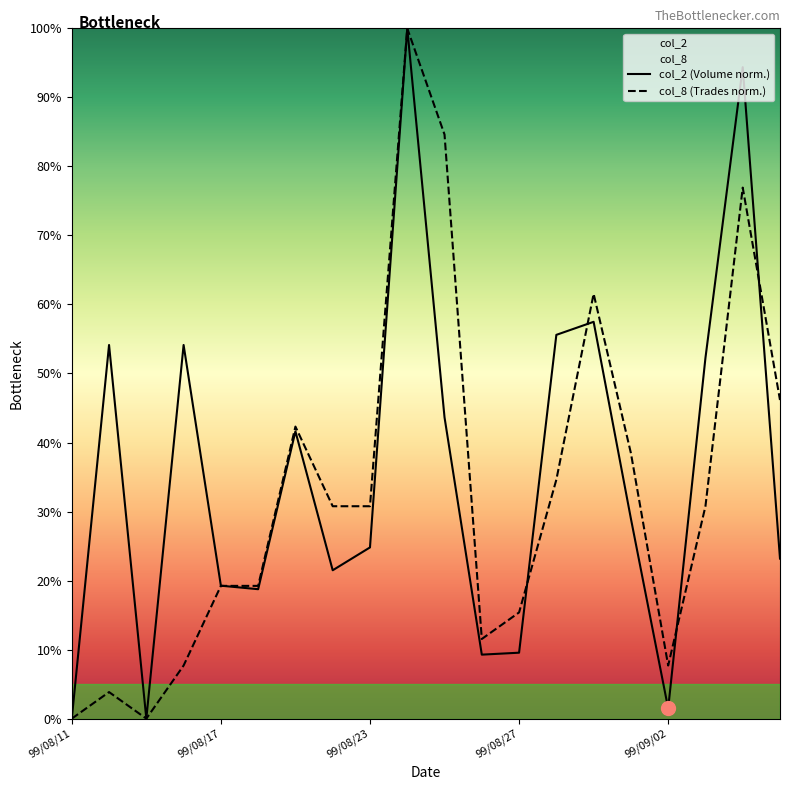

True or false: col_2 has a value of 25.0 at 99/08/16.

False